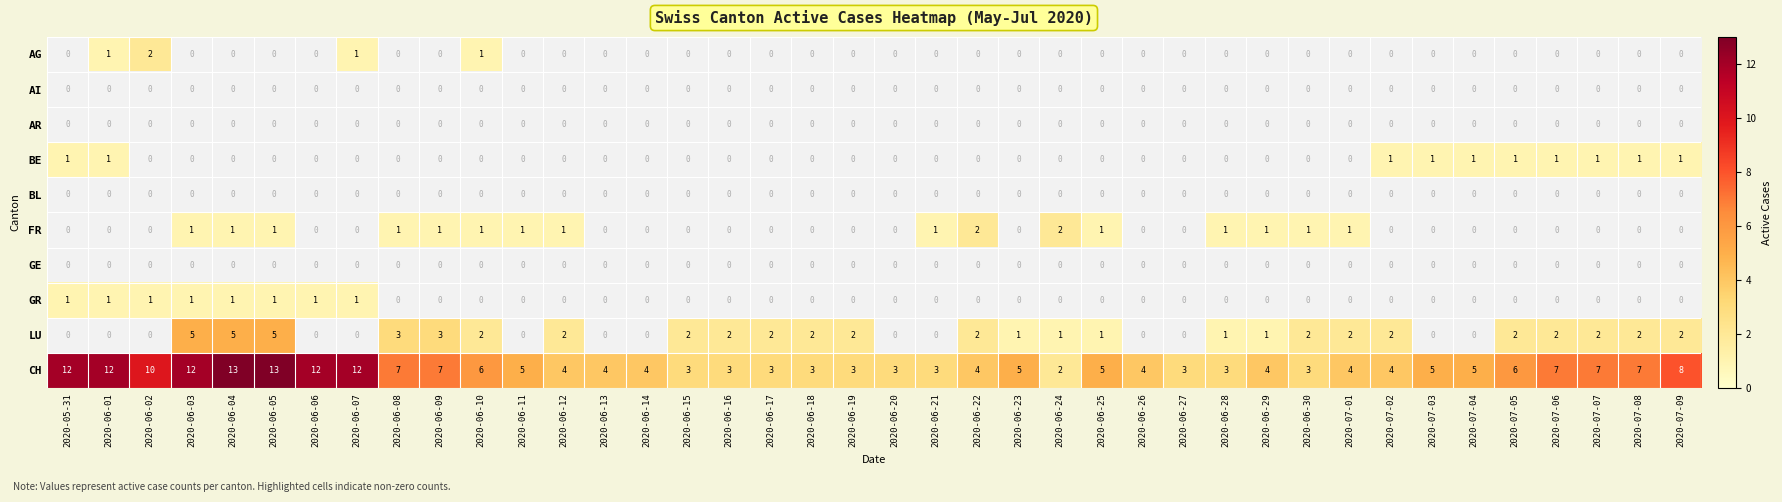

What is the total value across all series at 2020-06-16?

5